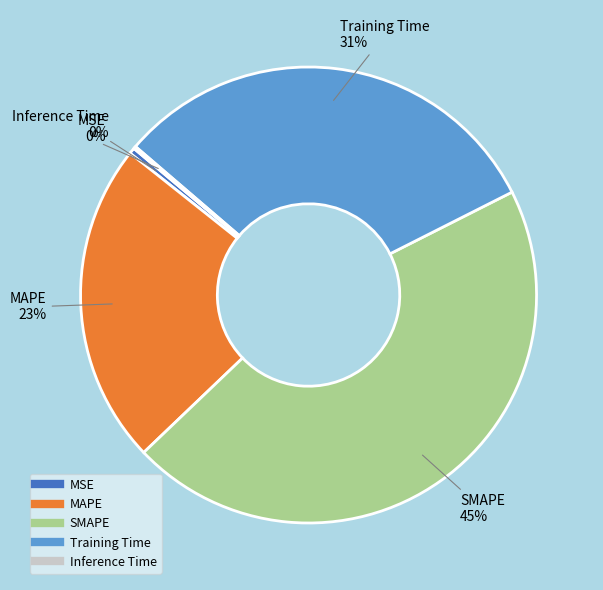

Approximately how many times larger is the value at SMAPE compared to MAPE?

2.0